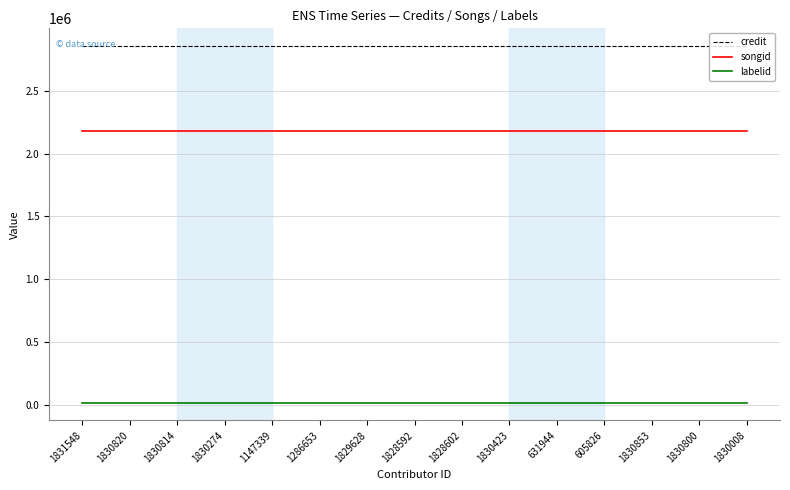

Reading right to left, extract all data points from this chart.

credit: 1830008=2856388	1830800=2856388	1830853=2856388	605826=2856388	631944=2856388	1830423=2856388	1828602=2856388	1828592=2856388	1829628=2856388	1286653=2856388	1147339=2856388	1830274=2856388	1830814=2856388	1830820=2856388	1831548=2856388
songid: 1830008=2179735	1830800=2179735	1830853=2179735	605826=2179735	631944=2179735	1830423=2179735	1828602=2179735	1828592=2179735	1829628=2179735	1286653=2179735	1147339=2179735	1830274=2179735	1830814=2179735	1830820=2179735	1831548=2179735
labelid: 1830008=16092	1830800=16092	1830853=16092	605826=16092	631944=16092	1830423=16092	1828602=16092	1828592=16092	1829628=16092	1286653=16092	1147339=16092	1830274=16092	1830814=16092	1830820=16092	1831548=16092